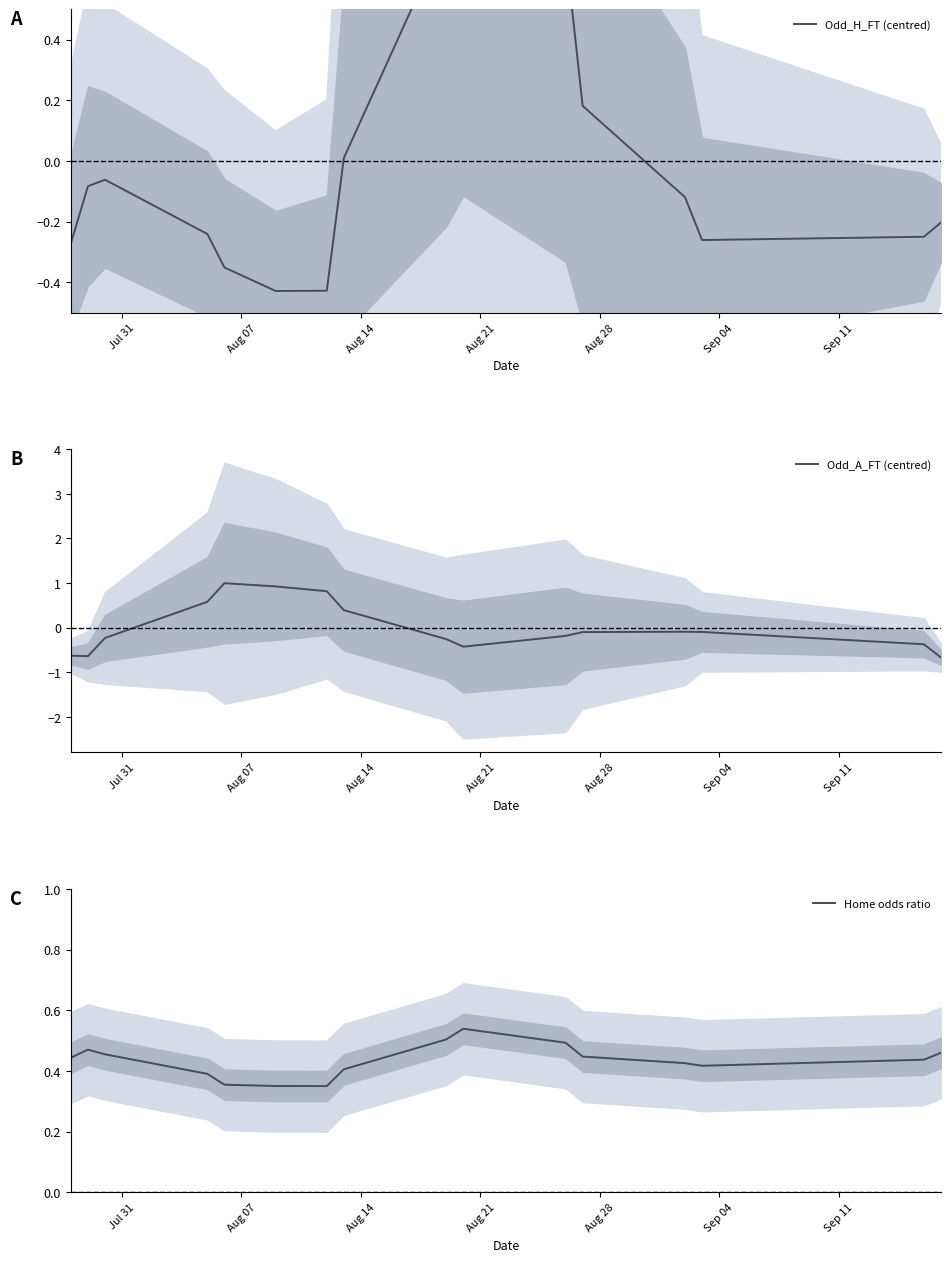

What is the minimum value for Odd_A_FT (centred)?

-0.7